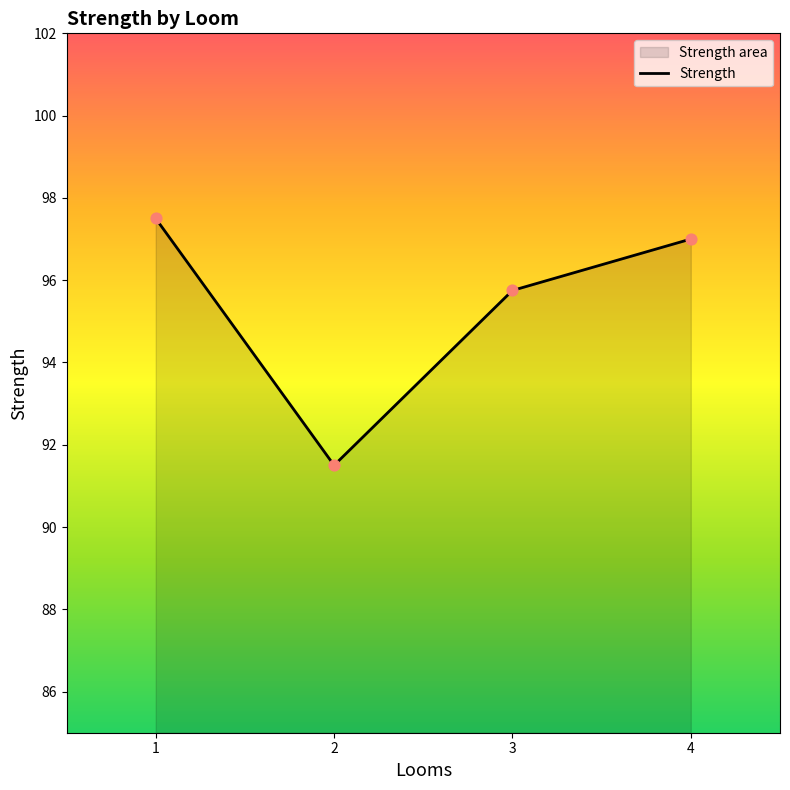

Between 3 and 2, which is larger?

3